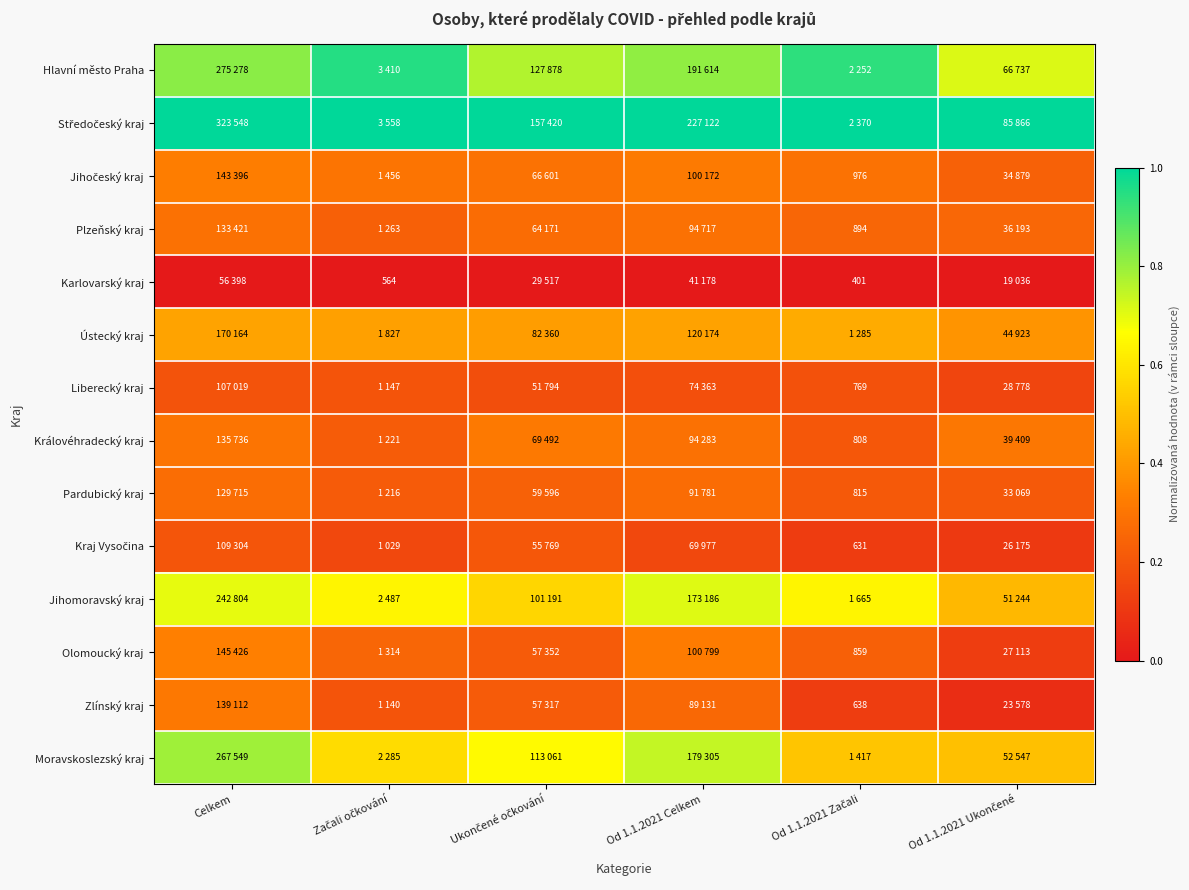

Is it true that Ústecký kraj equals 0.7 at Ukončené očkování?

False